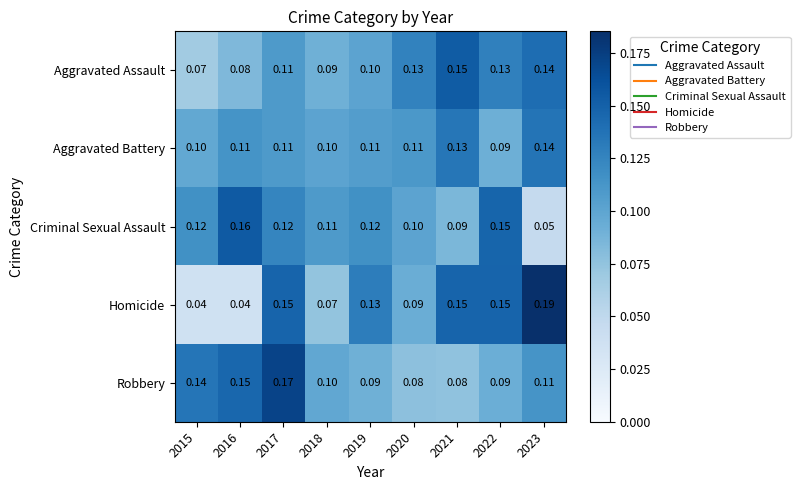

At which category is the sum across all series the highest?

2017